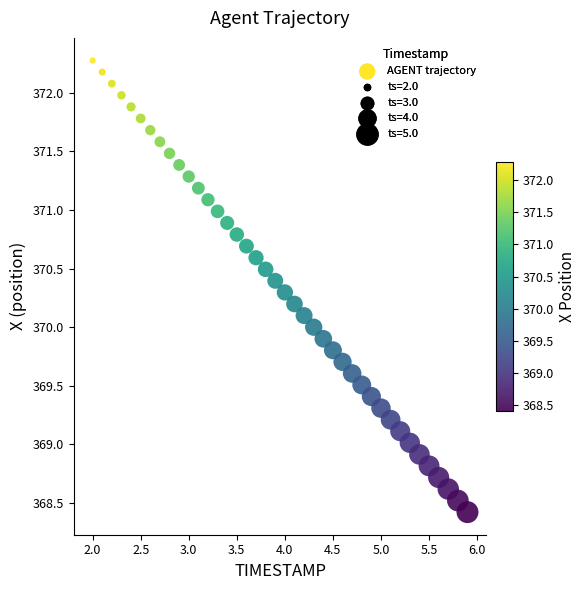

What is the range of Y values (max minus min)?

3.9